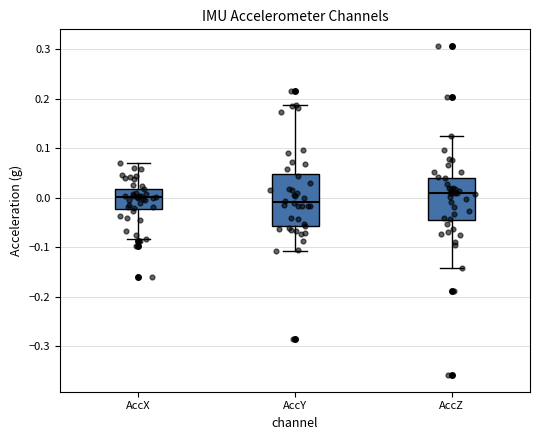

Comparing the boxes themselves (not the whiskers), which one is the tallest?

AccY